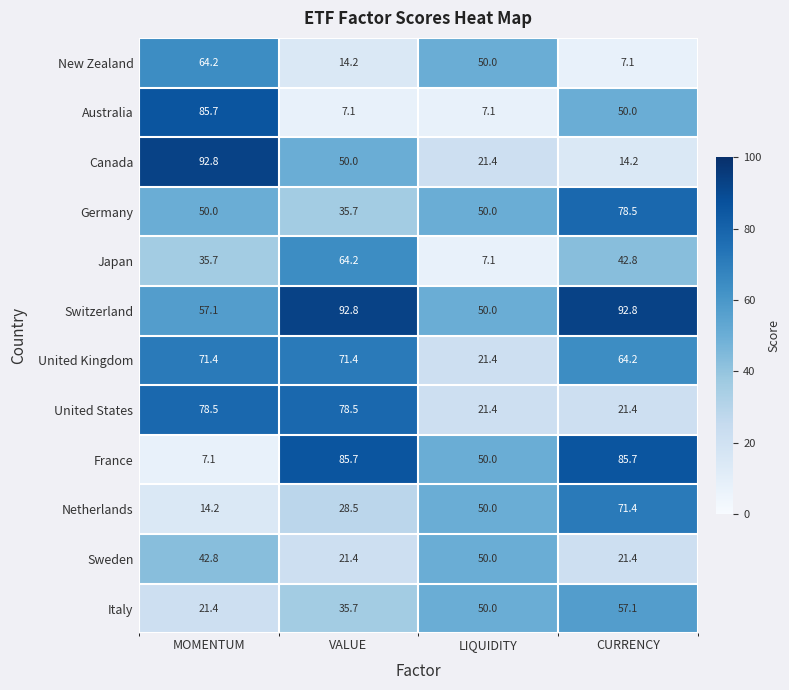

How many distinct data groups are displayed?

12